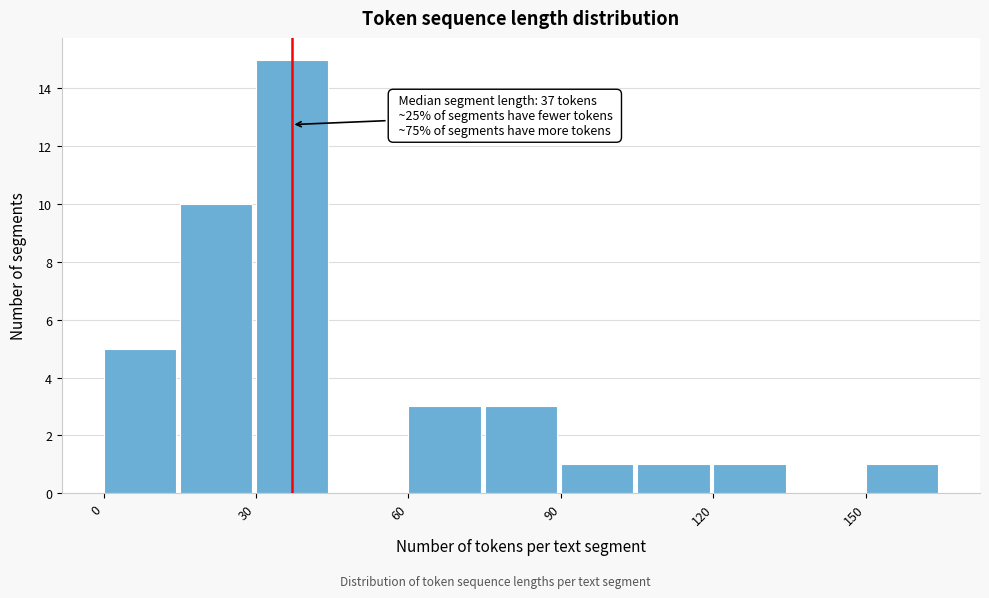

Around what value on the x-axis is the tallest bar? Give the approximate position of its centre, as read against the axis.

35